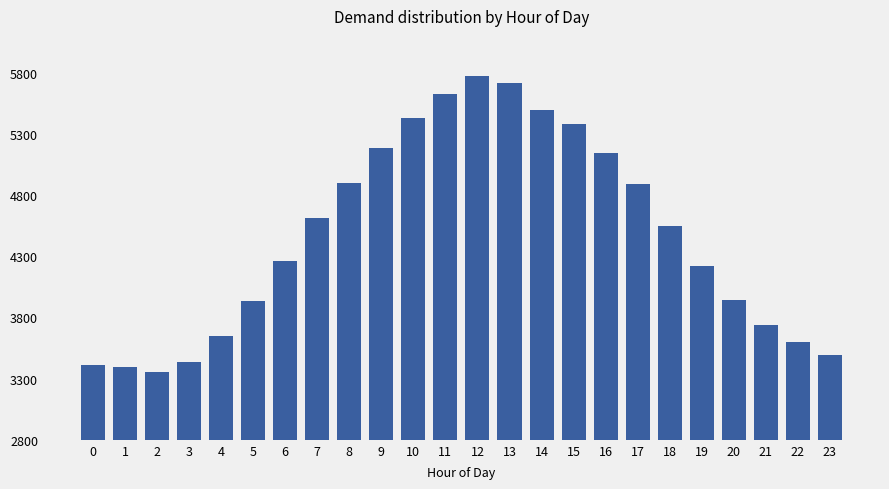

Is it true that the value at 4 is 2437?

False